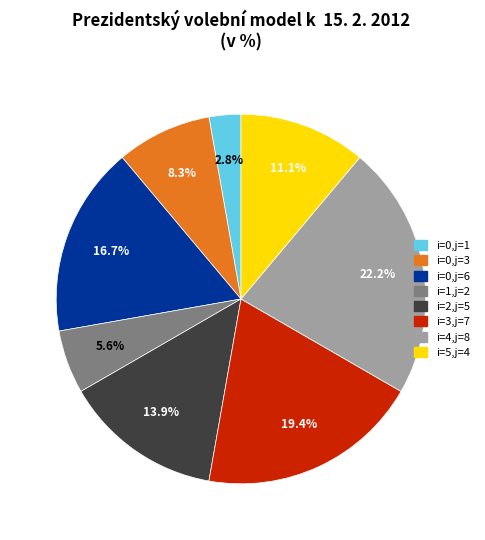

Does any single category account for the majority?

No